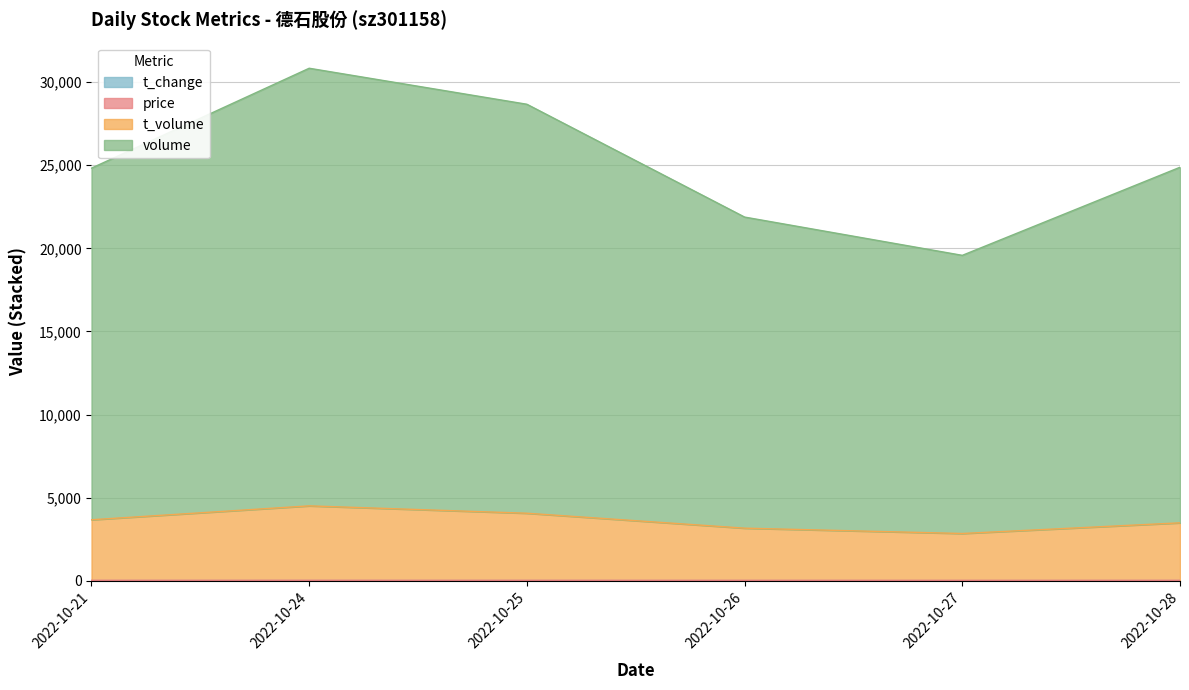

The value of t_volume at 2022-10-24 is 4503.7. True or false?

True